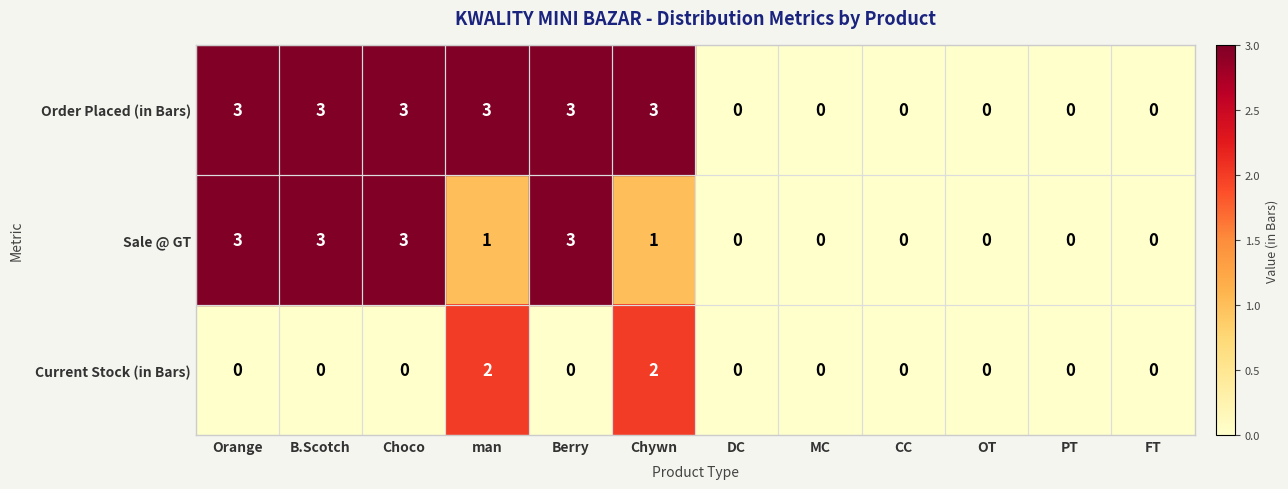

The Sale @ GT series shows 0 at DC. True or false?

True